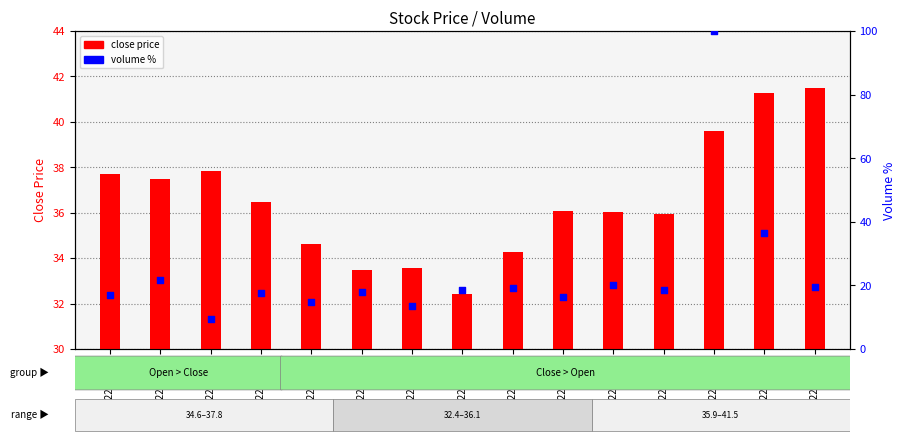

At how many categories does at least one series exceed 80?

1